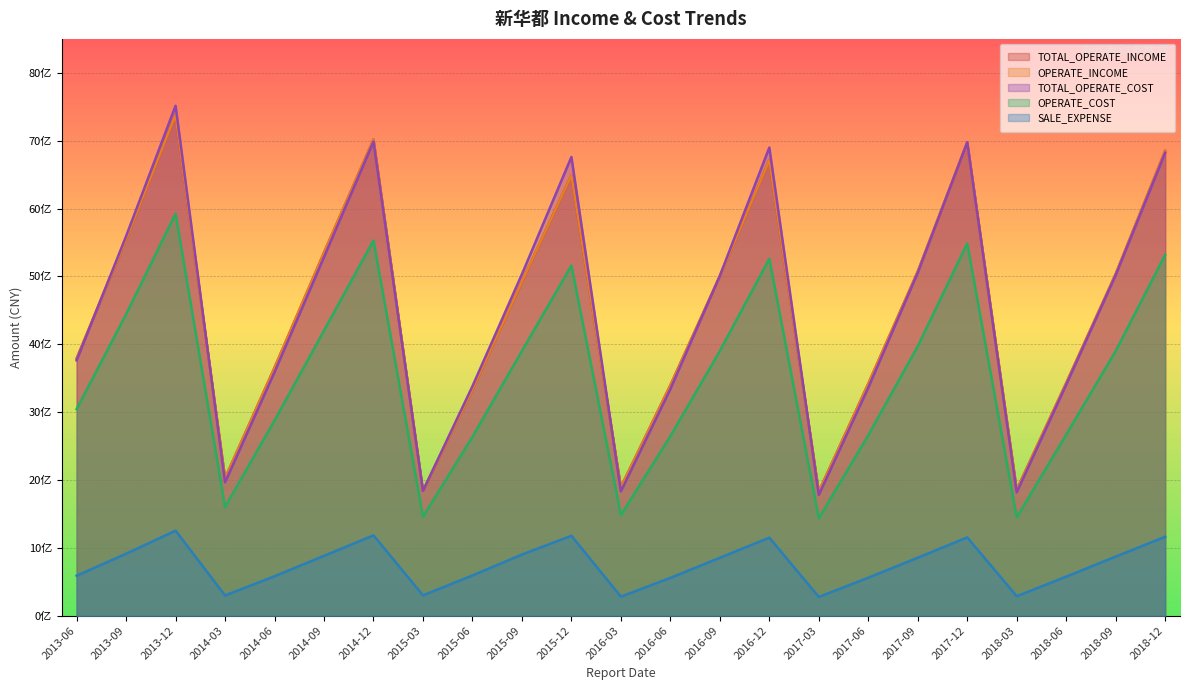

Between 2017-03 and 2018-06, which series saw the biggest shift?

TOTAL_OPERATE_COST